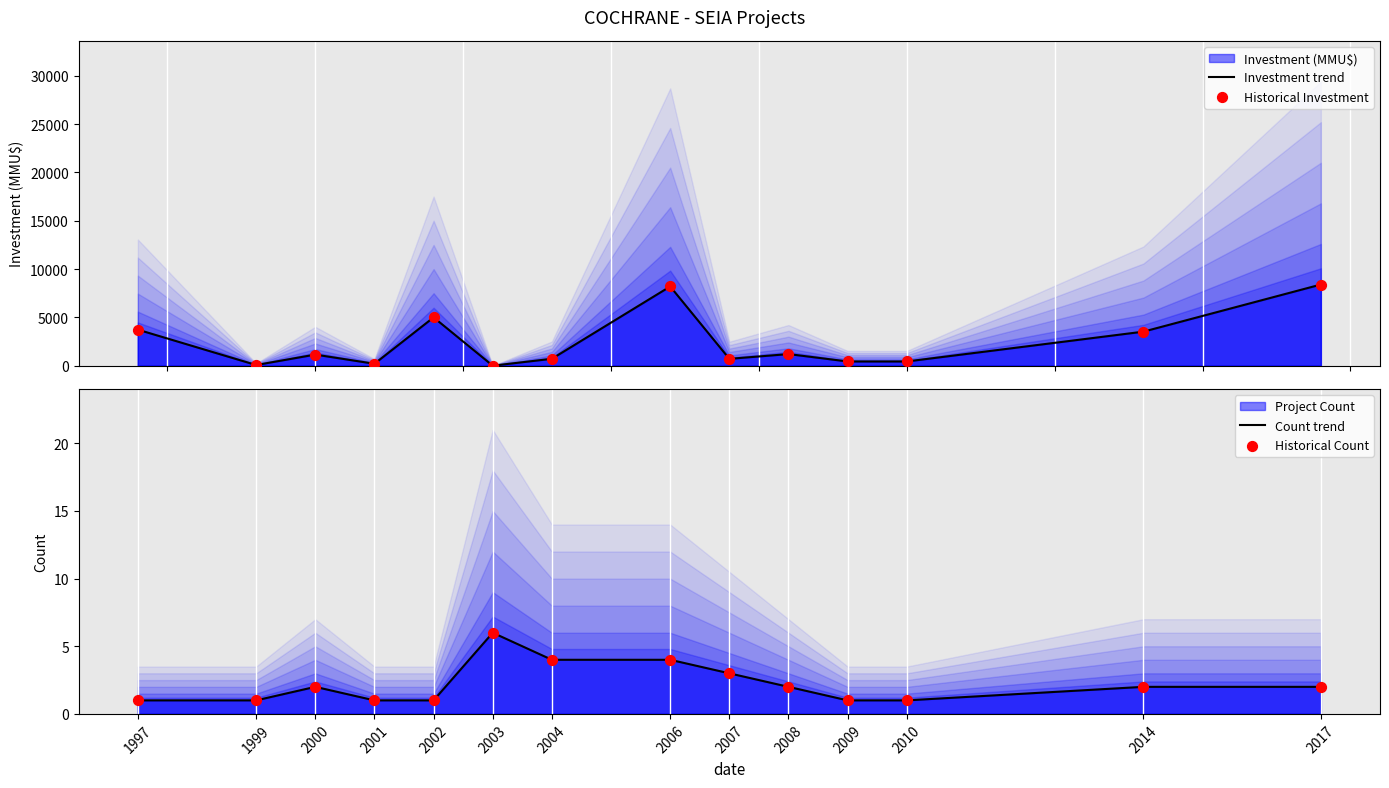

Which series has the largest Y range (max minus min)?

Investment trend